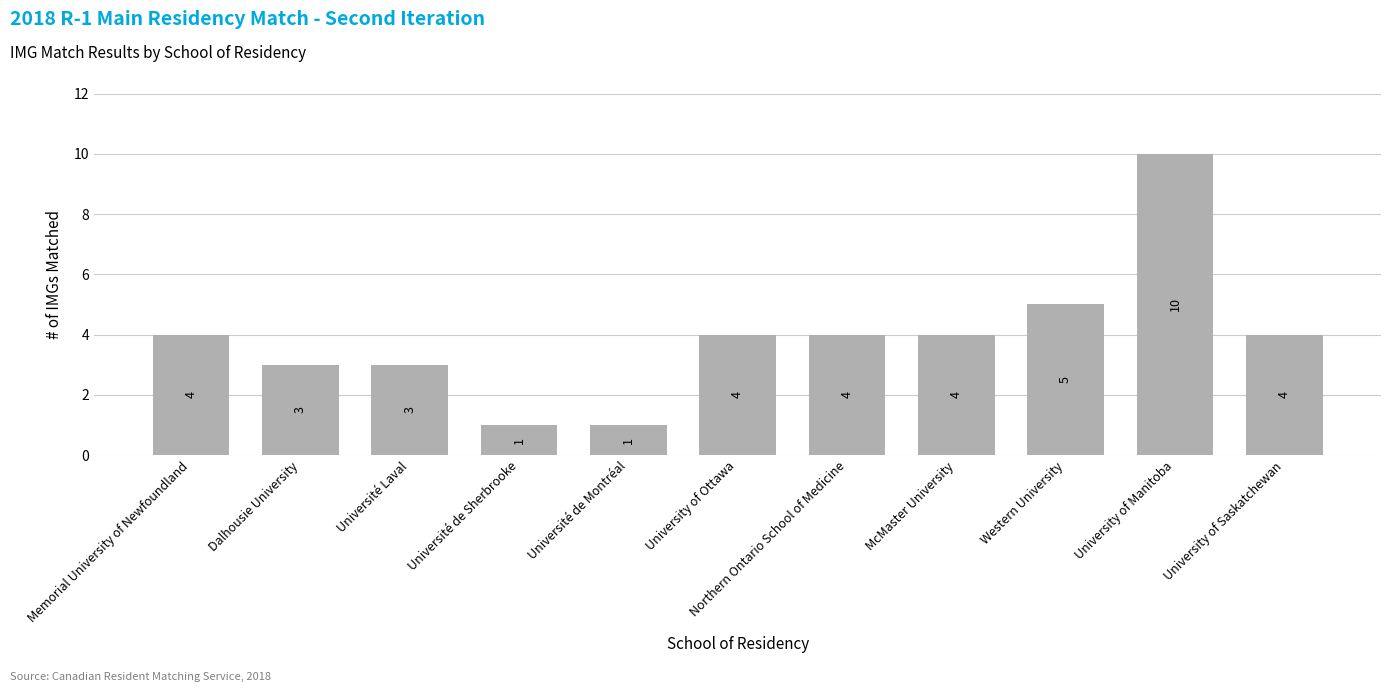

What is the ratio of the value at University of Manitoba to the value at Western University?

2.0